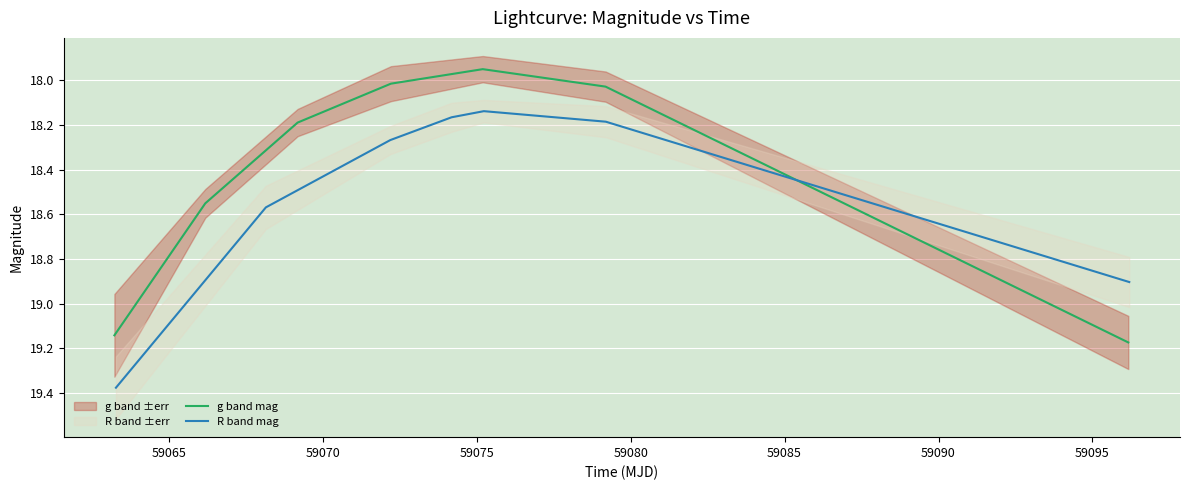

What is the difference between the maximum and minimum values in the g band mag series?

1.2